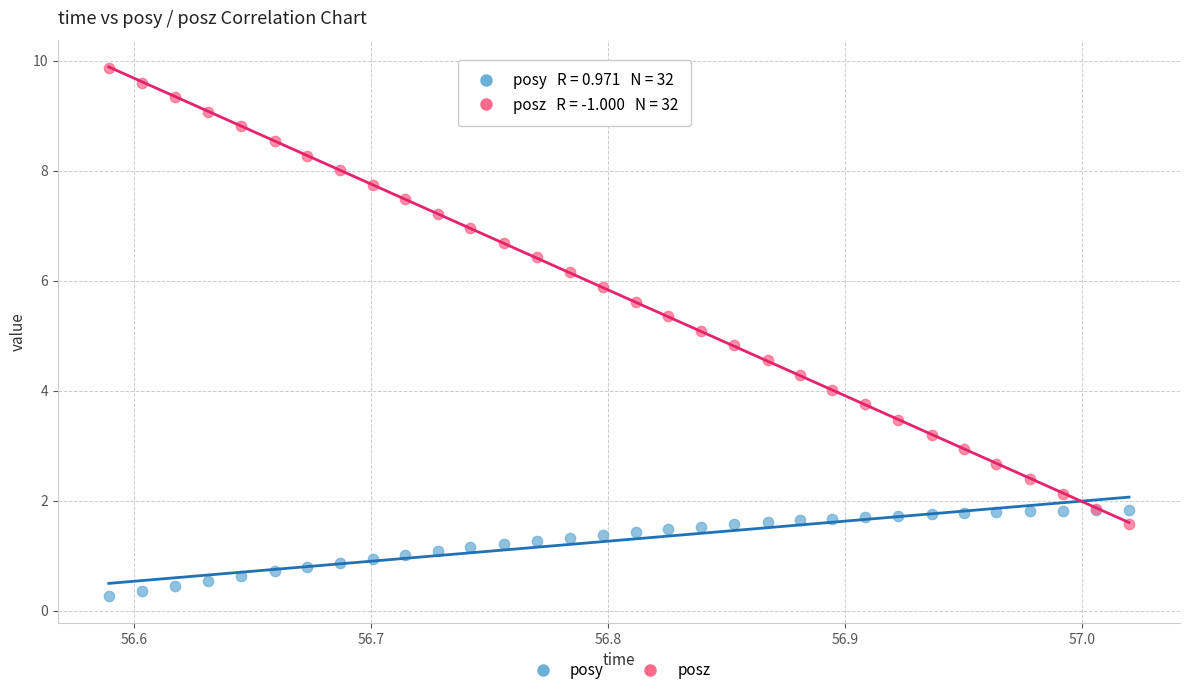

Which series has the largest Y range (max minus min)?

posz